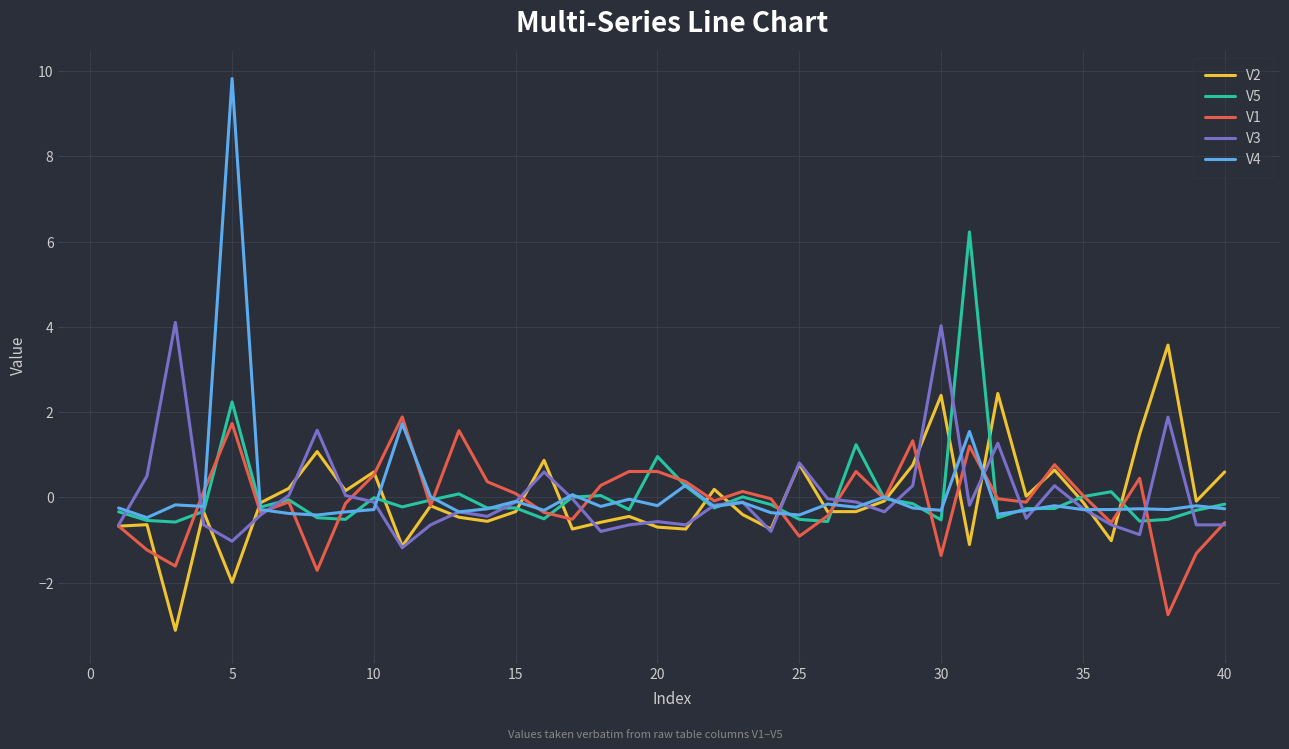

Which series has the largest range (max minus min)?

V4